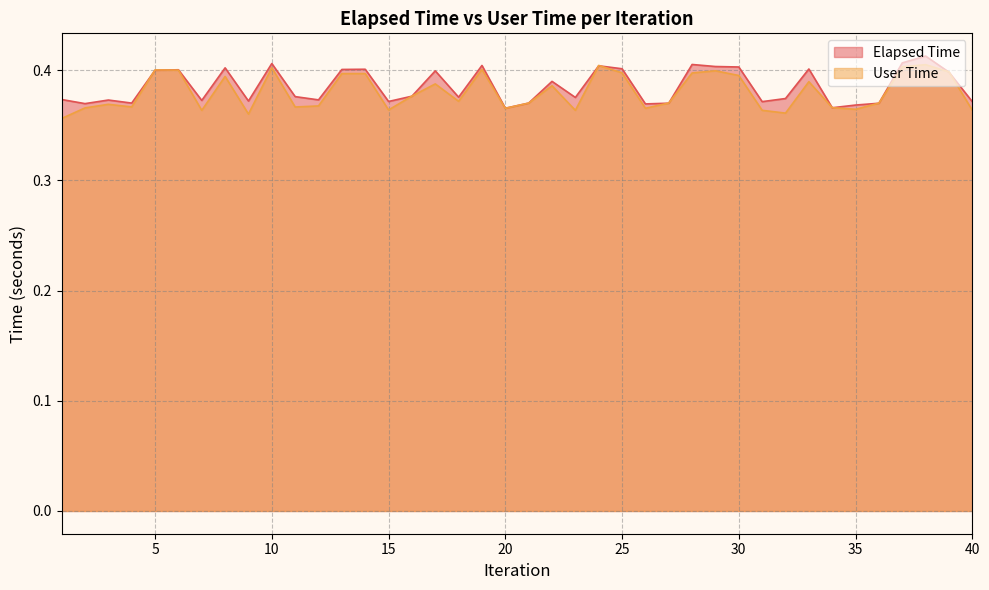

At how many categories does at least one series exceed 0?

40